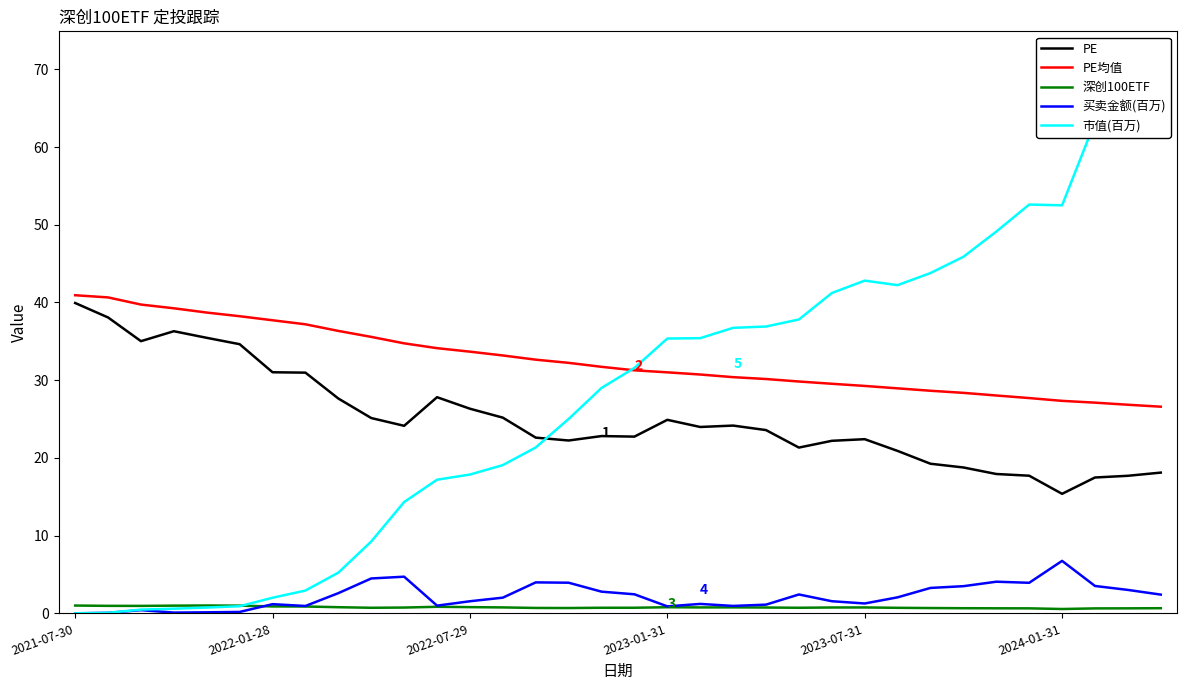

What is the maximum value shown in the chart?

71.3